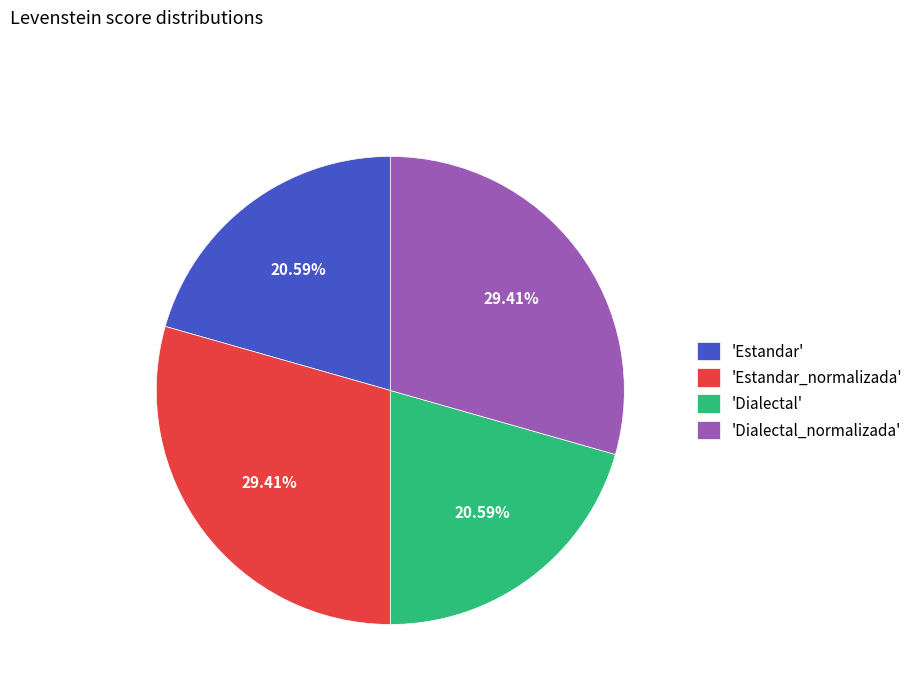

Is 'Estandar_normalizada' the majority of the pie?

No